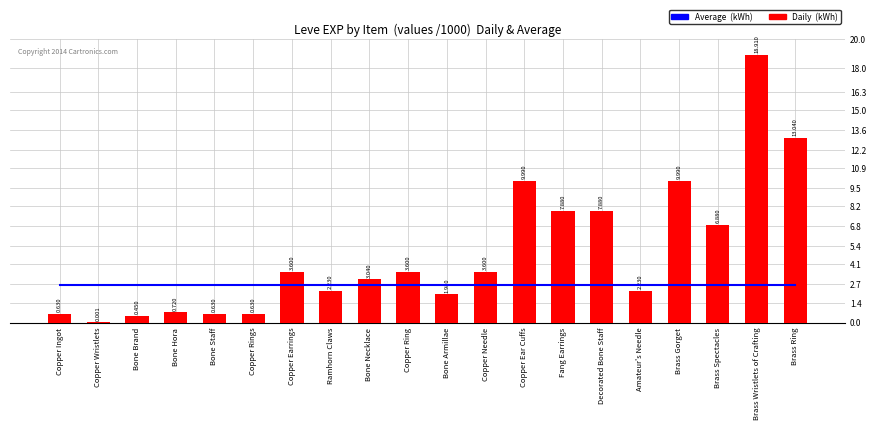

Are the bars horizontal?

No